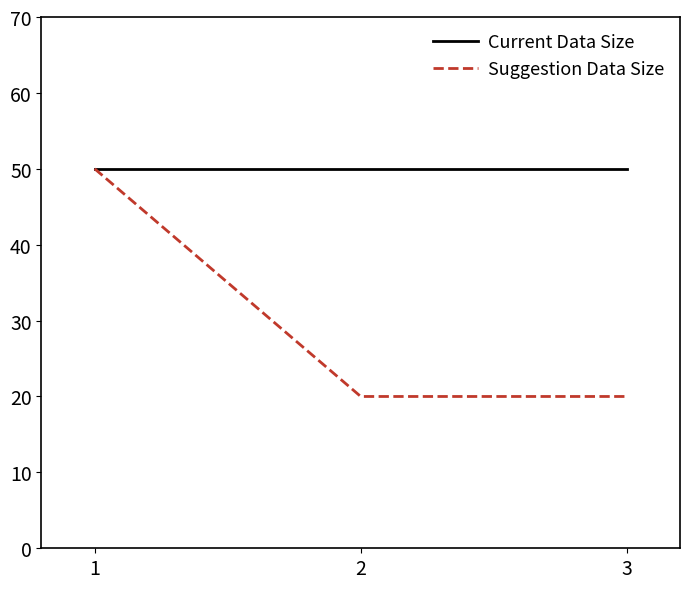

Which series has the largest range (max minus min)?

Suggestion Data Size